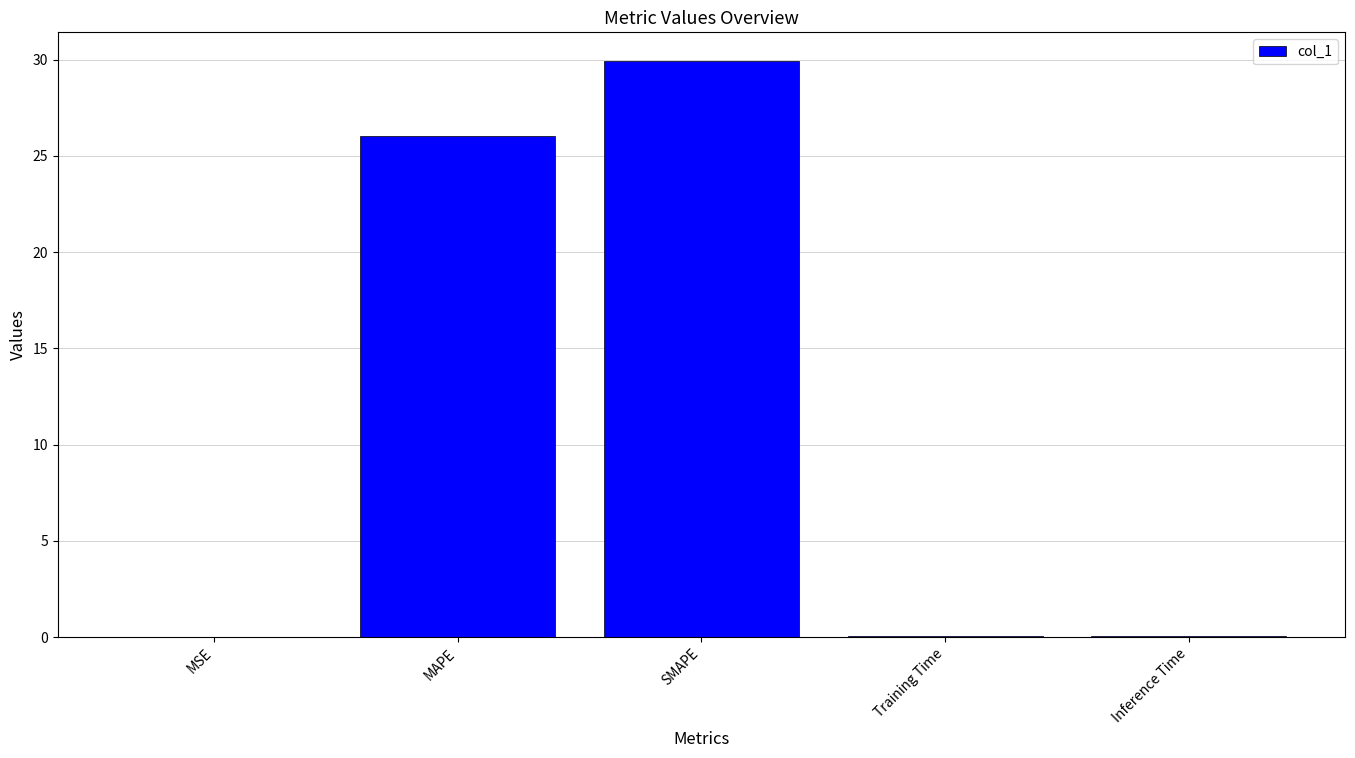

How many distinct data groups are displayed?

1